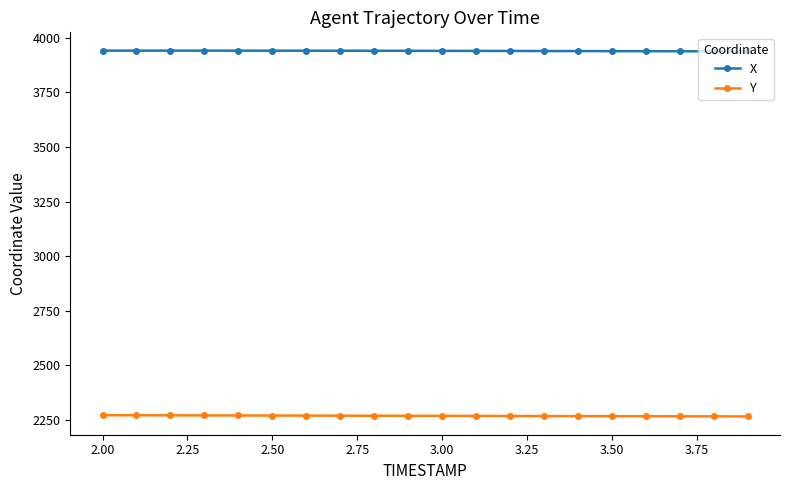

What is the value of the Y point at the 13th from the left?

2268.6